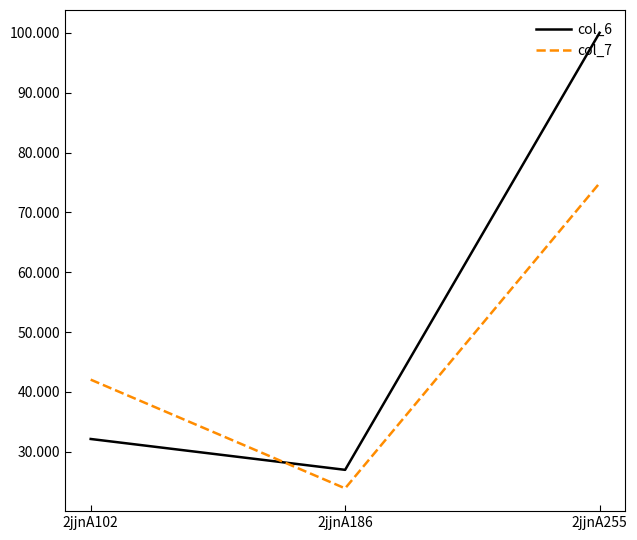

Which series has the largest range (max minus min)?

col_6